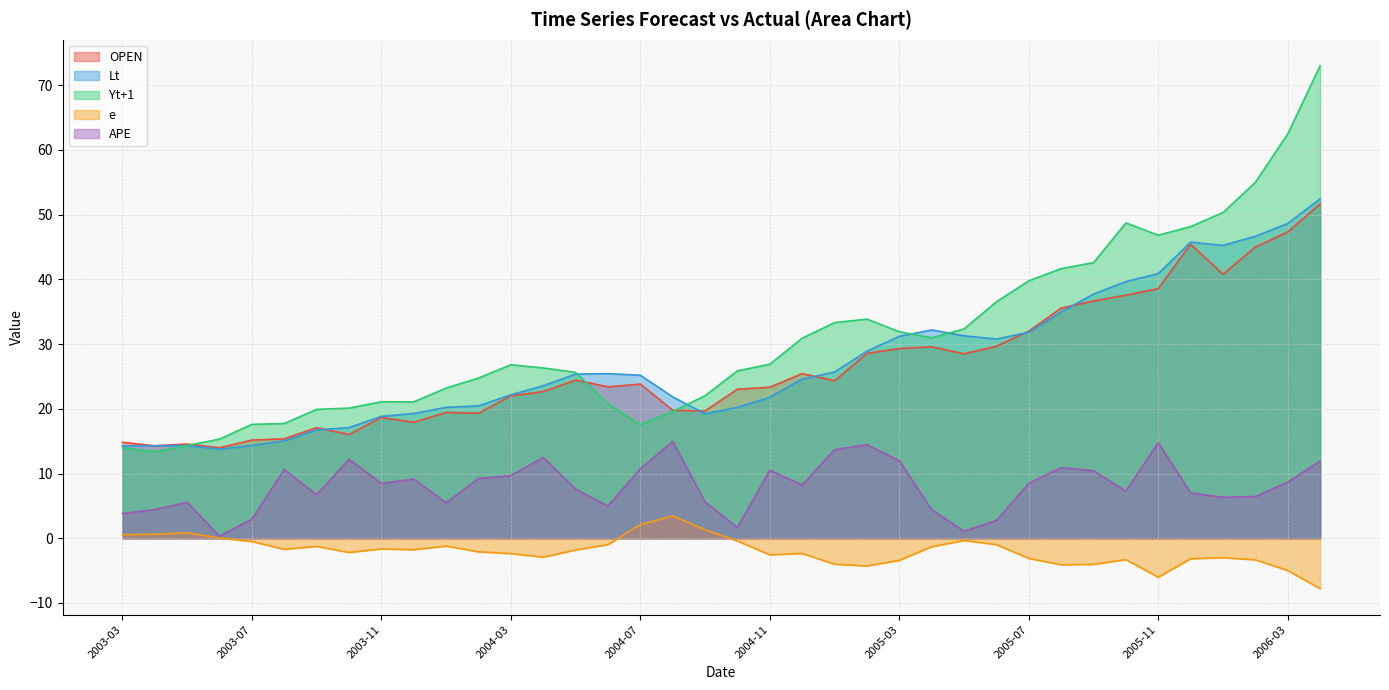

List the series in order of their peak value, lowest first.

e, APE, OPEN, Lt, Yt+1